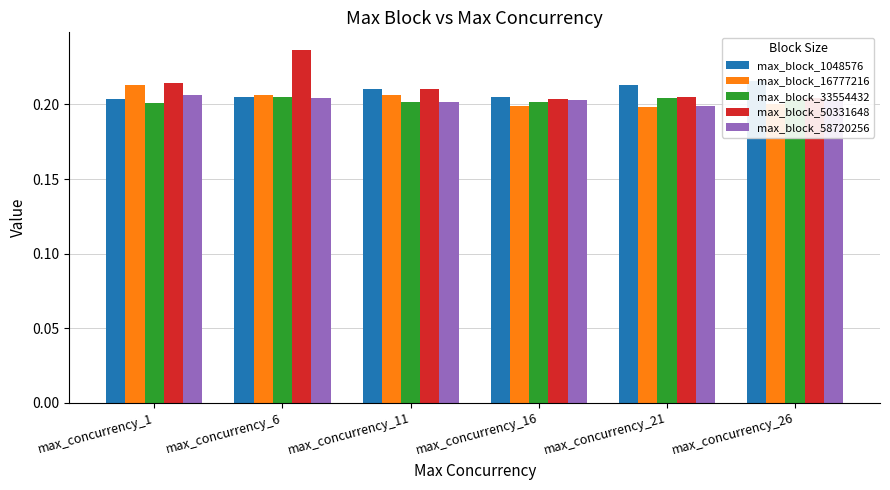

Which series has the widest spread of values?

max_block_50331648